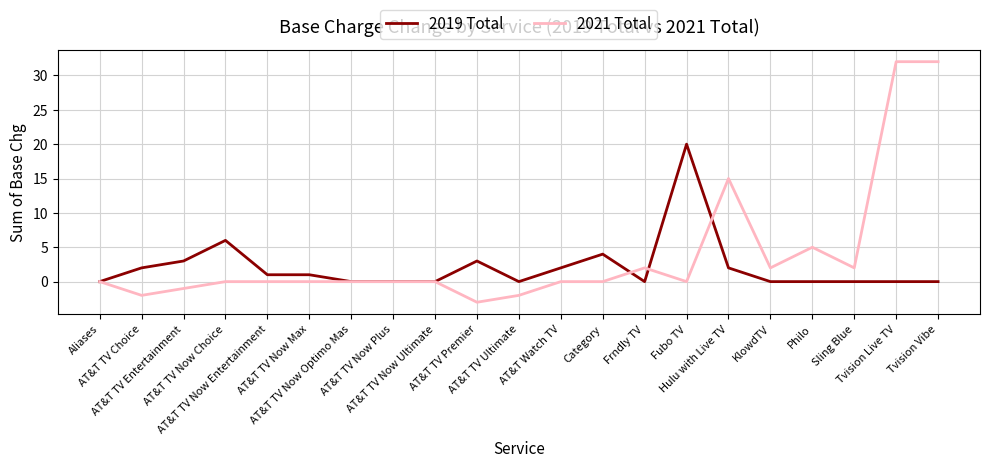

What is the total value across all series at AT&T TV Now Choice?

6